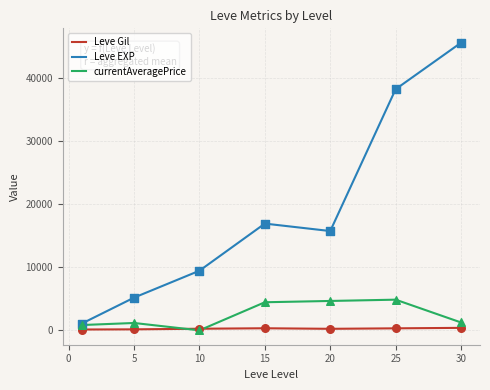

Which series has the largest range (max minus min)?

Leve EXP